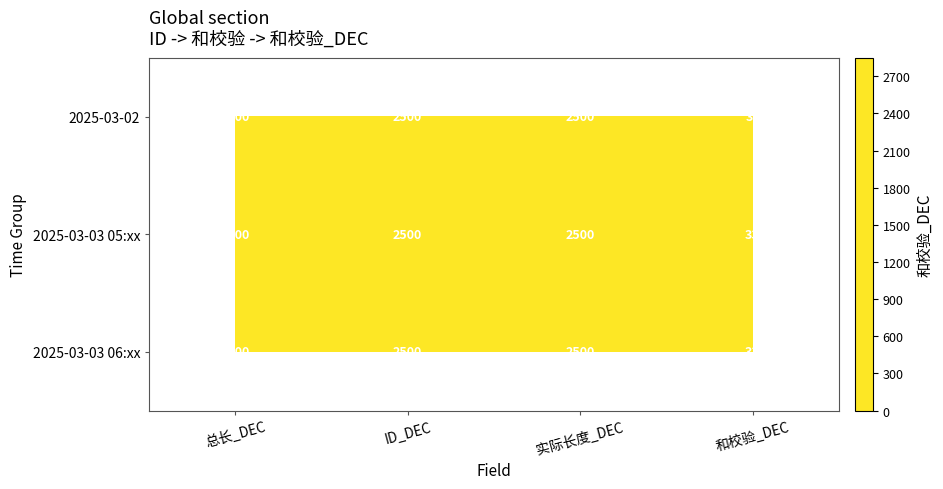

How many values in the 2025-03-02 series are below 2500?

1